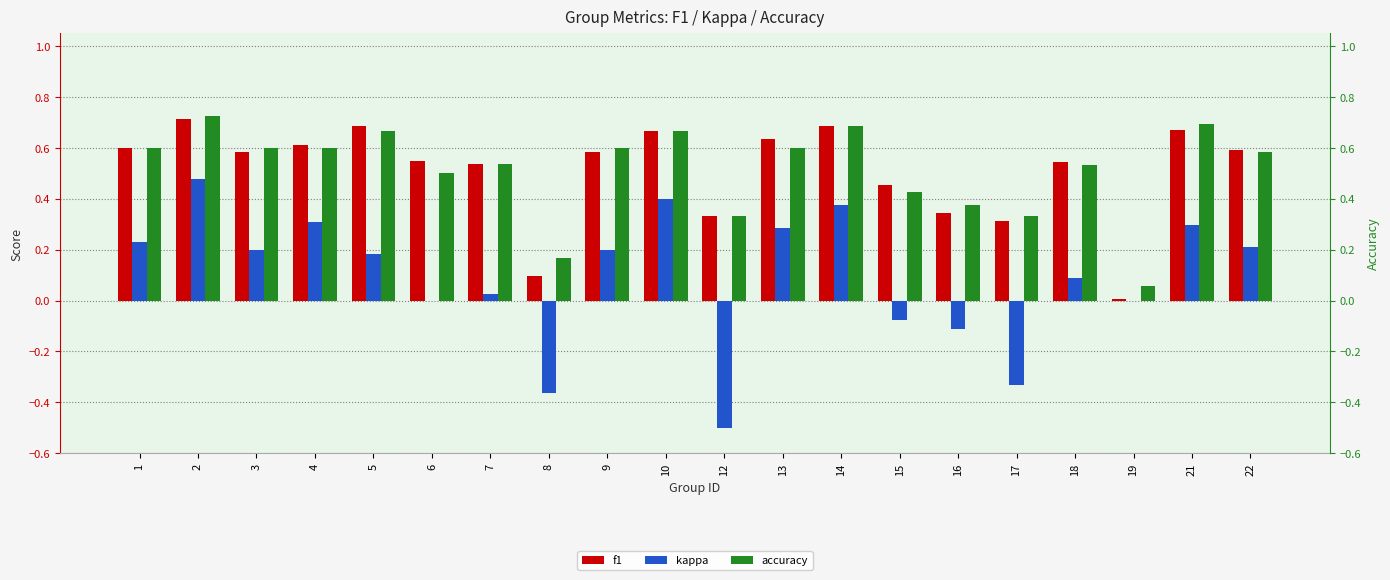

At which label does kappa reach its peak?

2